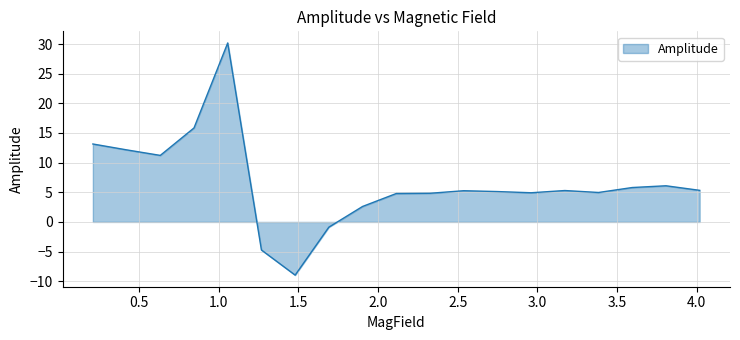

What is the difference between the maximum and minimum values?

39.2